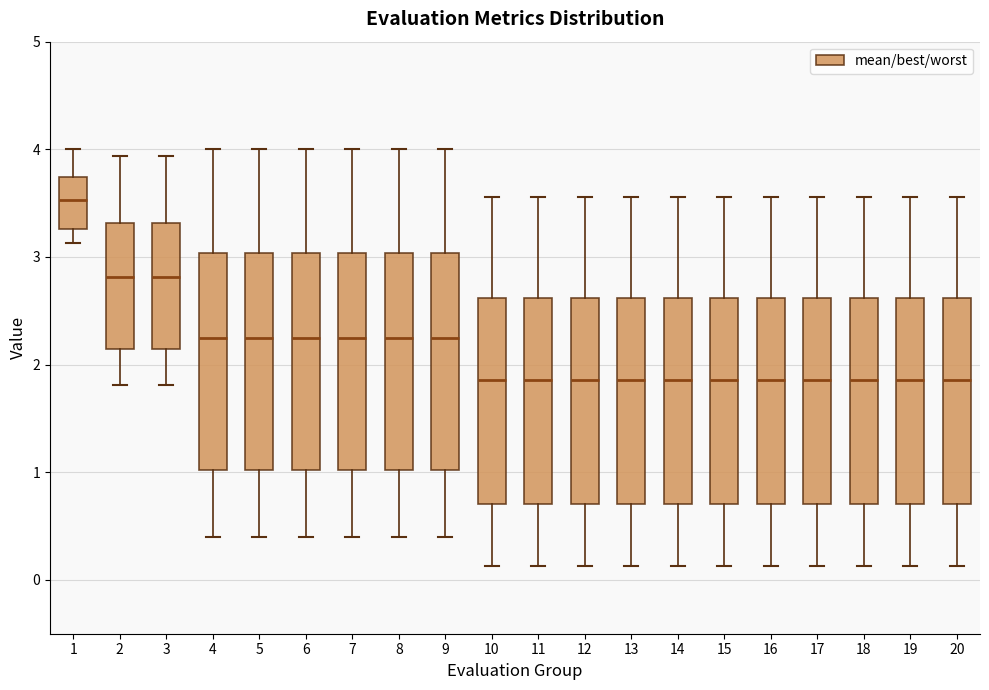

Where does the upper whisker of the box at x = 9 end on the y-axis? The values are not printed on the chart, so give them approximately, as read against the axis.

4.0